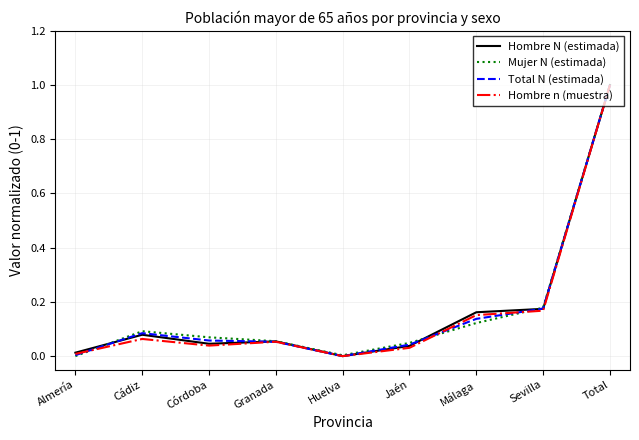

At which category is the sum across all series the highest?

Total